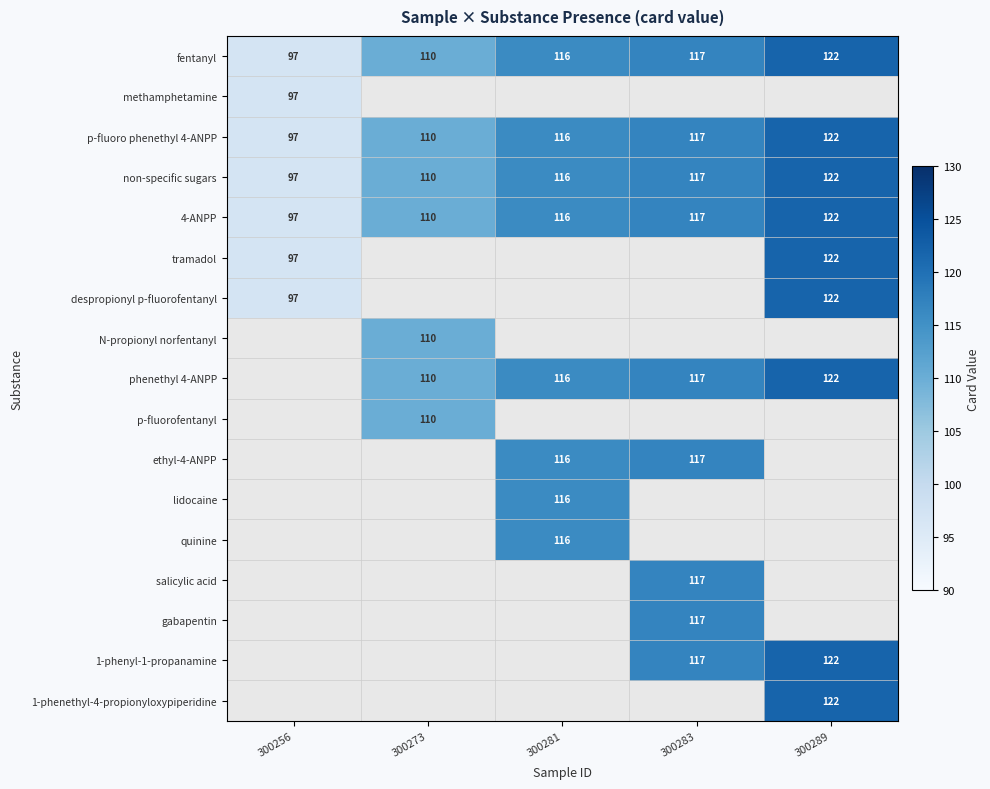

At how many categories does at least one series exceed 119?

1